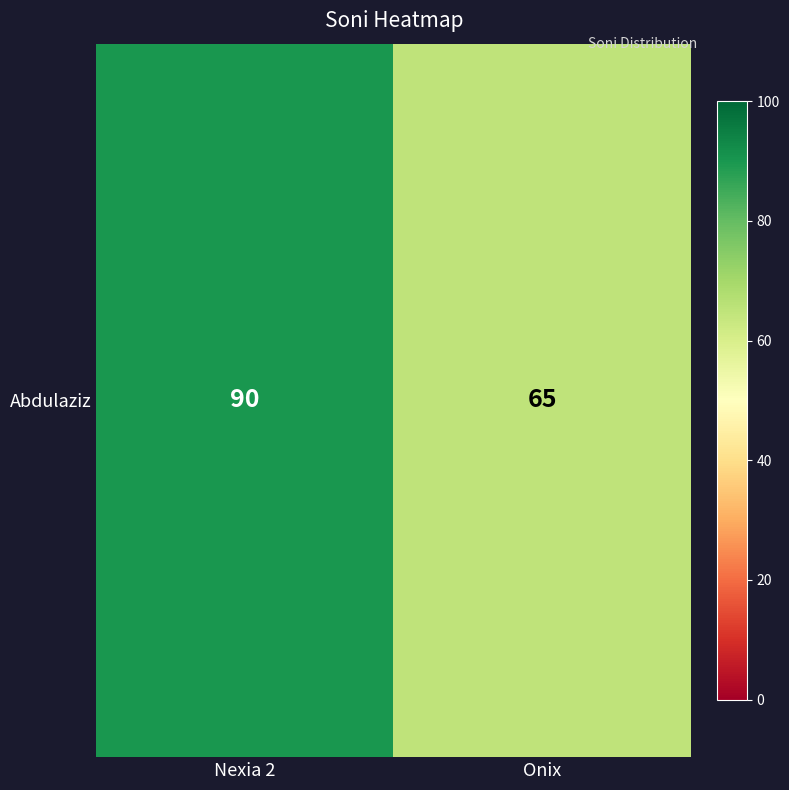

Which label corresponds to the largest value in the chart?

Nexia 2